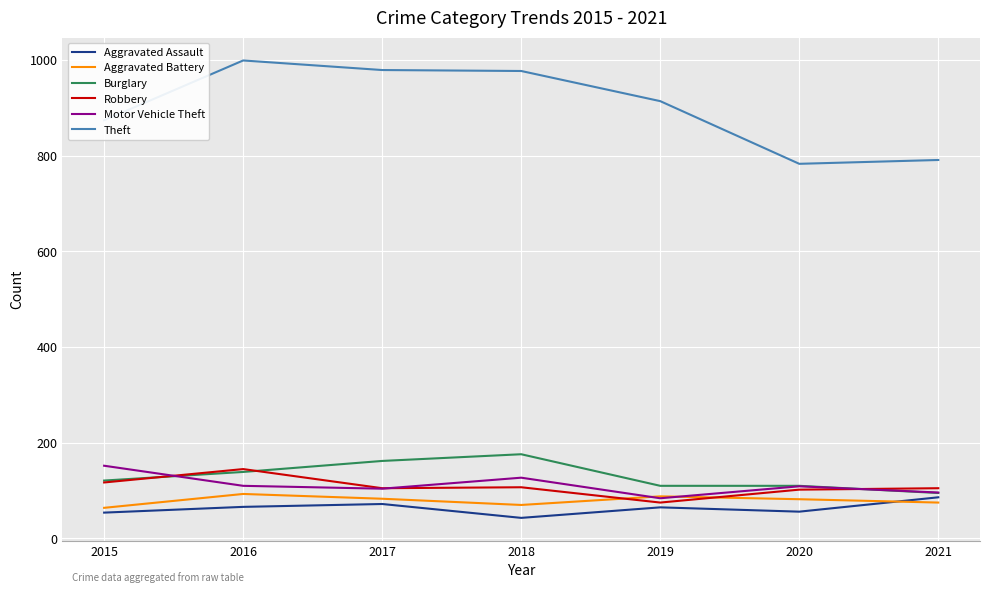

Is this an area chart (filled region under the line)?

No